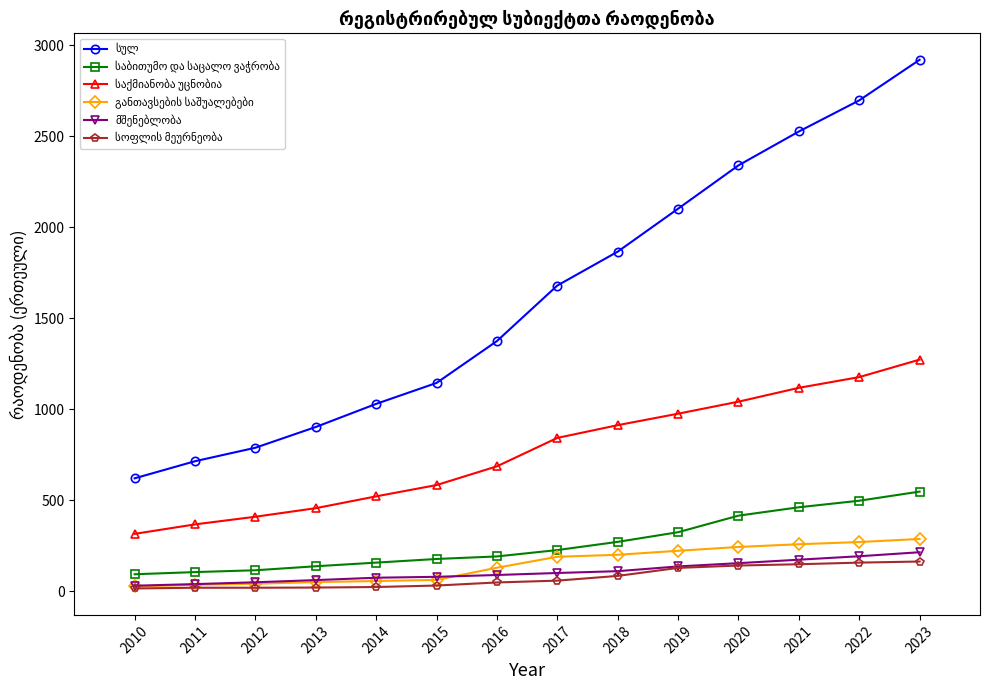

How many series are shown in this chart?

6